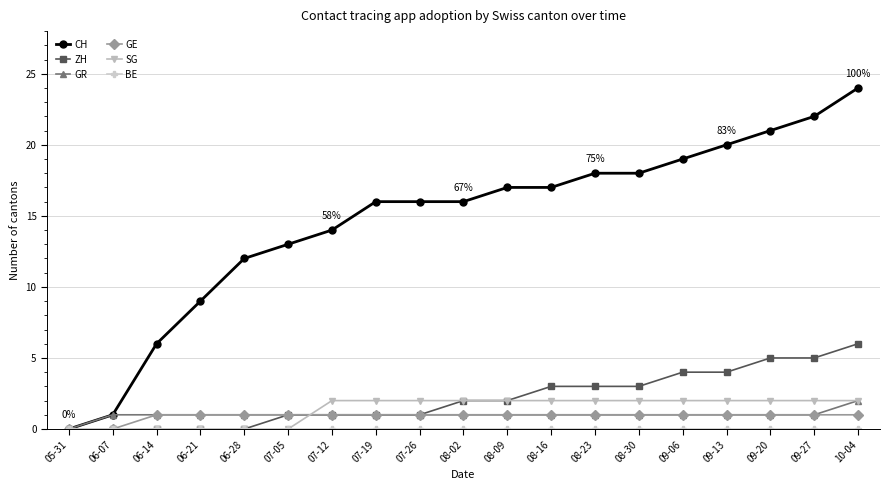

Between 07-26 and 08-02, which series saw the biggest shift?

ZH